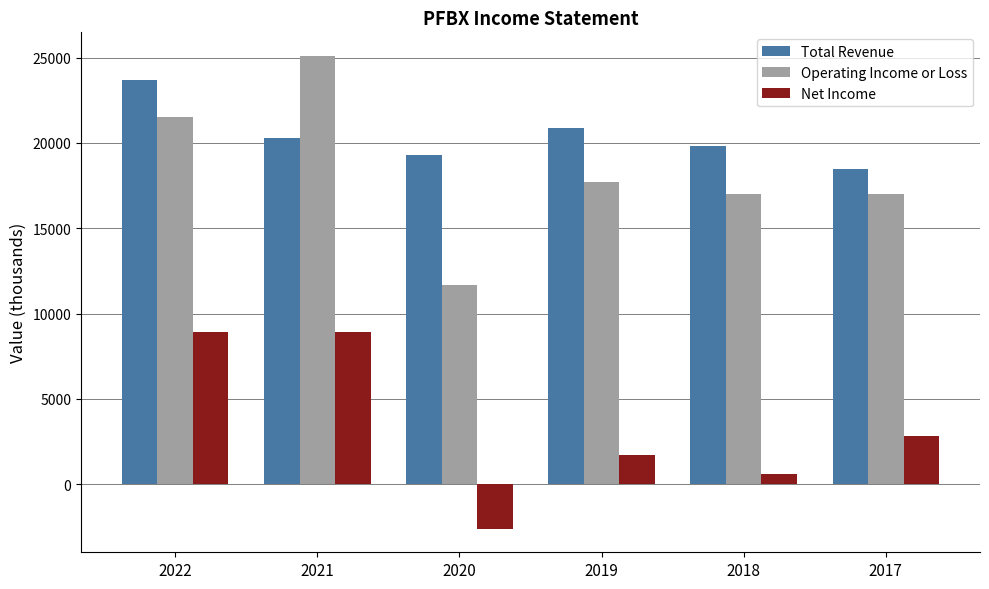

What is the spread (max minus min) of values at 2017?

15700